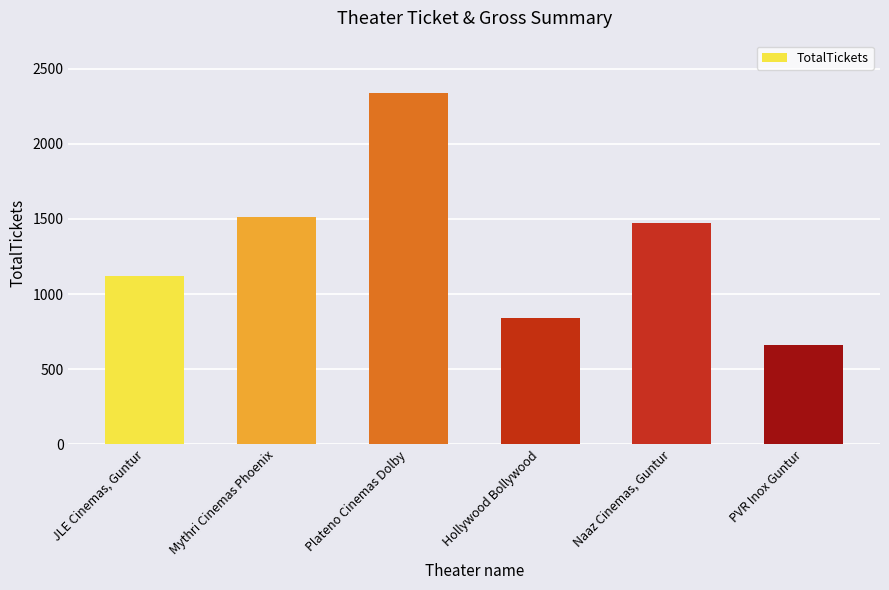

Reading left to right, what are all the values shown in this chart?

1120	1511	2337	840	1473	664